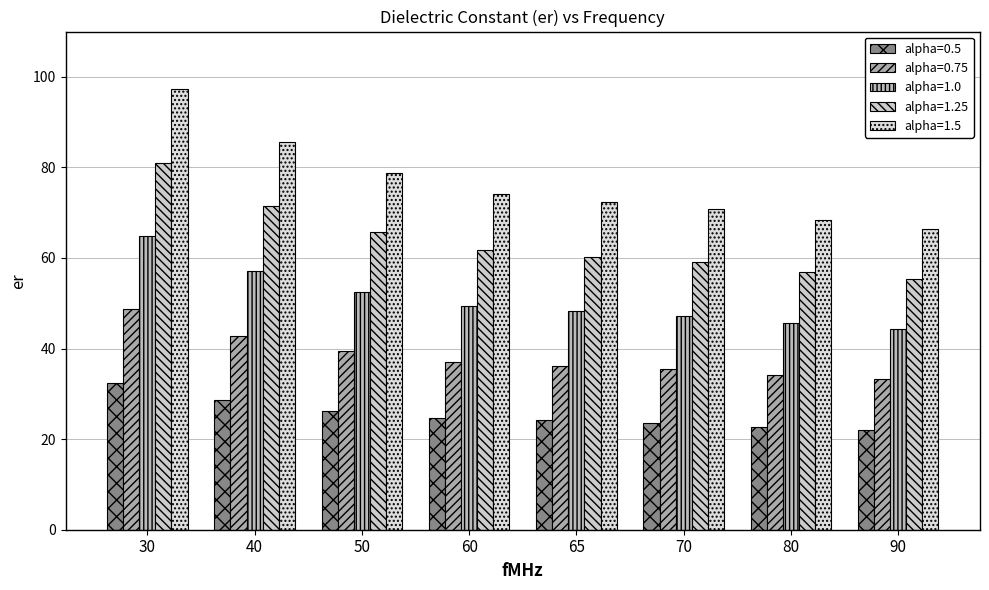

Reading left to right, list all the values displayed in this chart.

alpha=0.5: 32.4	28.6	26.3	24.7	24.1	23.6	22.8	22.1
alpha=0.75: 48.6	42.9	39.4	37.1	36.2	35.4	34.2	33.2
alpha=1.0: 64.8	57.1	52.5	49.4	48.2	47.2	45.5	44.2
alpha=1.25: 81.1	71.4	65.6	61.8	60.3	59.0	56.9	55.3
alpha=1.5: 97.3	85.7	78.8	74.1	72.4	70.8	68.3	66.4